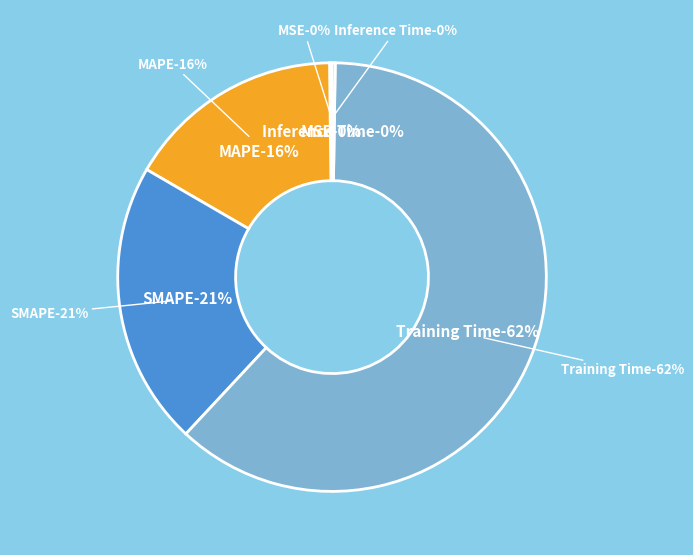

Is there a majority slice in this chart?

Yes